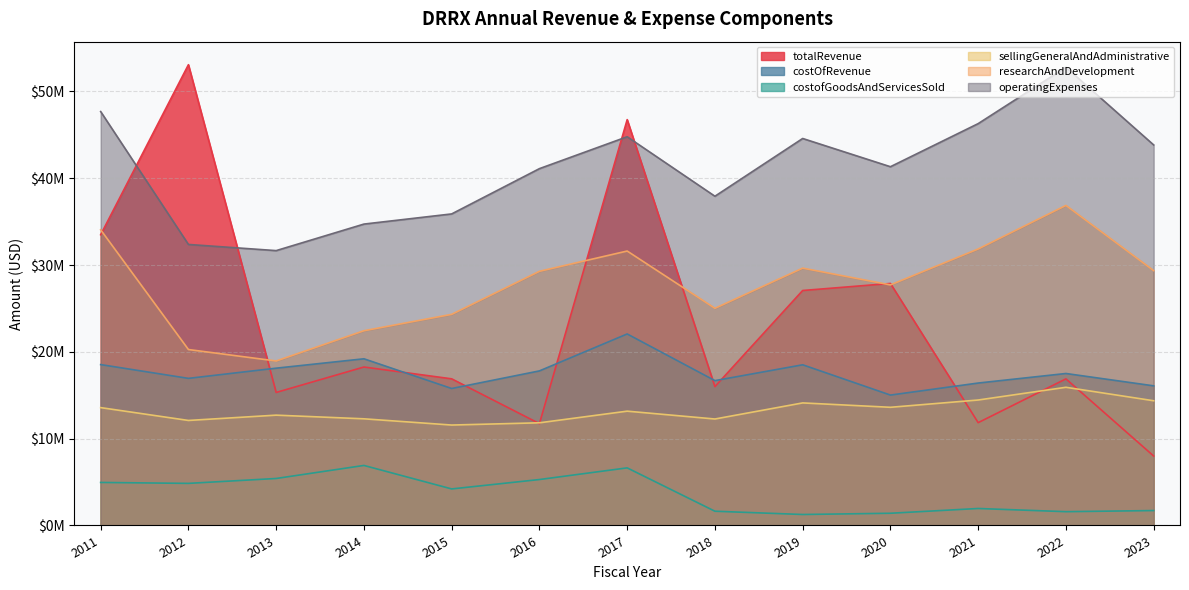

Does the chart display data point markers on the line(s)?

No